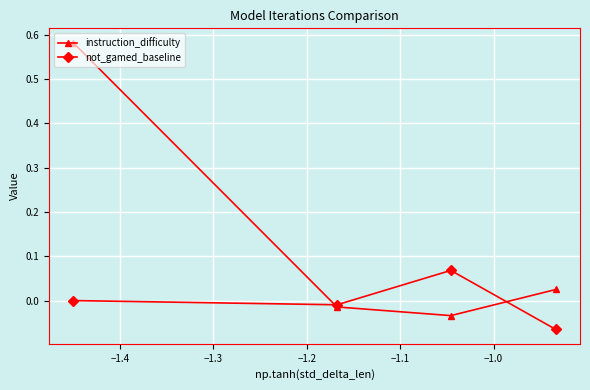

List the series in order of their peak value, lowest first.

not_gamed_baseline, instruction_difficulty